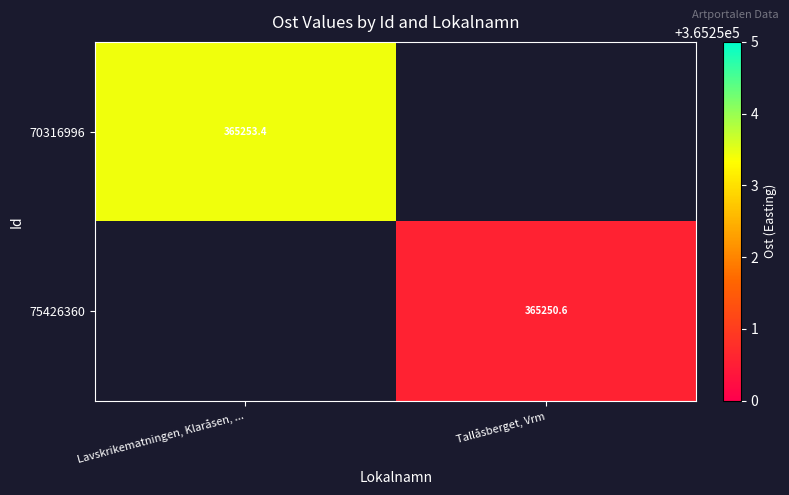

True or false: 70316996 has a value of 365253.4 at Lavskrikematningen, Klaråsen, ....

True